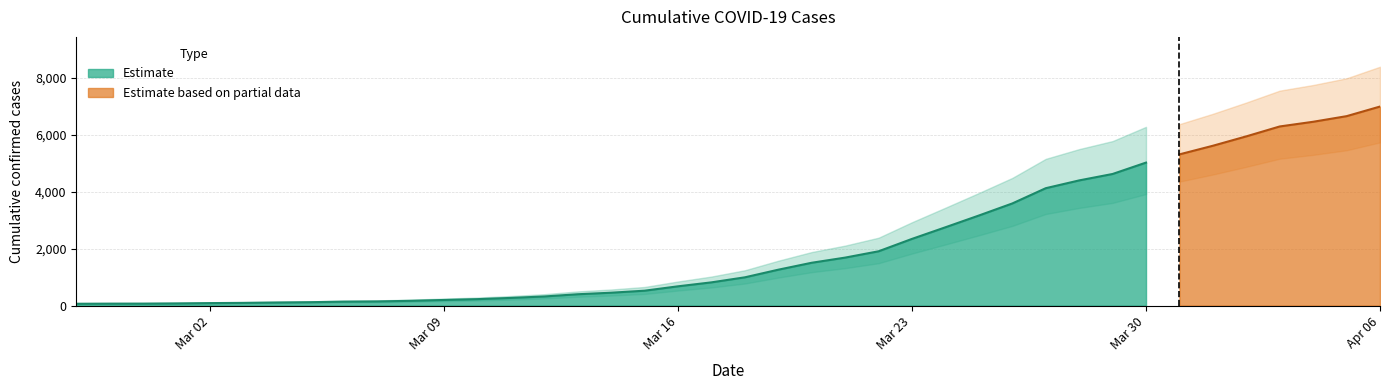

Reading right to left, list all the values displayed in this chart.

2020-04-06=6995	2020-04-05=6657	2020-04-04=6460	2020-04-03=6295	2020-04-02=5947	2020-04-01=5617	2020-03-31=5314	2020-03-30=5025	2020-03-29=4625	2020-03-28=4399	2020-03-27=4125	2020-03-26=3589	2020-03-25=3165	2020-03-24=2752	2020-03-23=2344	2020-03-22=1908	2020-03-21=1686	2020-03-20=1505	2020-03-19=1261	2020-03-18=993	2020-03-17=816	2020-03-16=677	2020-03-15=523	2020-03-14=452	2020-03-13=398	2020-03-12=320	2020-03-11=269	2020-03-10=226	2020-03-09=197	2020-03-08=167	2020-03-07=146	2020-03-06=138	2020-03-05=119	2020-03-04=108	2020-03-03=95	2020-03-02=87	2020-03-01=76	2020-02-29=69	2020-02-28=68	2020-02-27=64